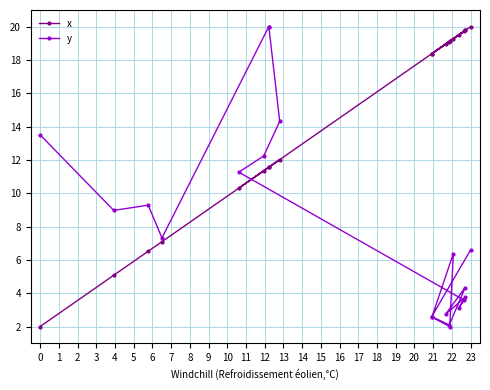

True or false: y and x intersect in this chart.

True